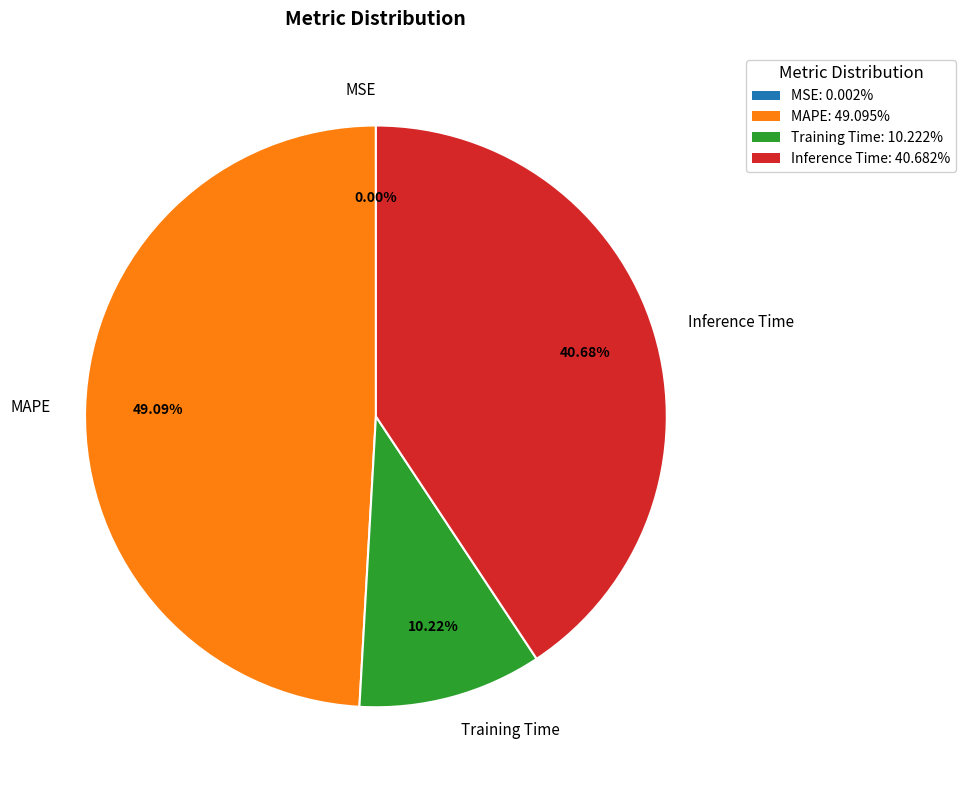

Between Training Time and MAPE, which is larger?

MAPE